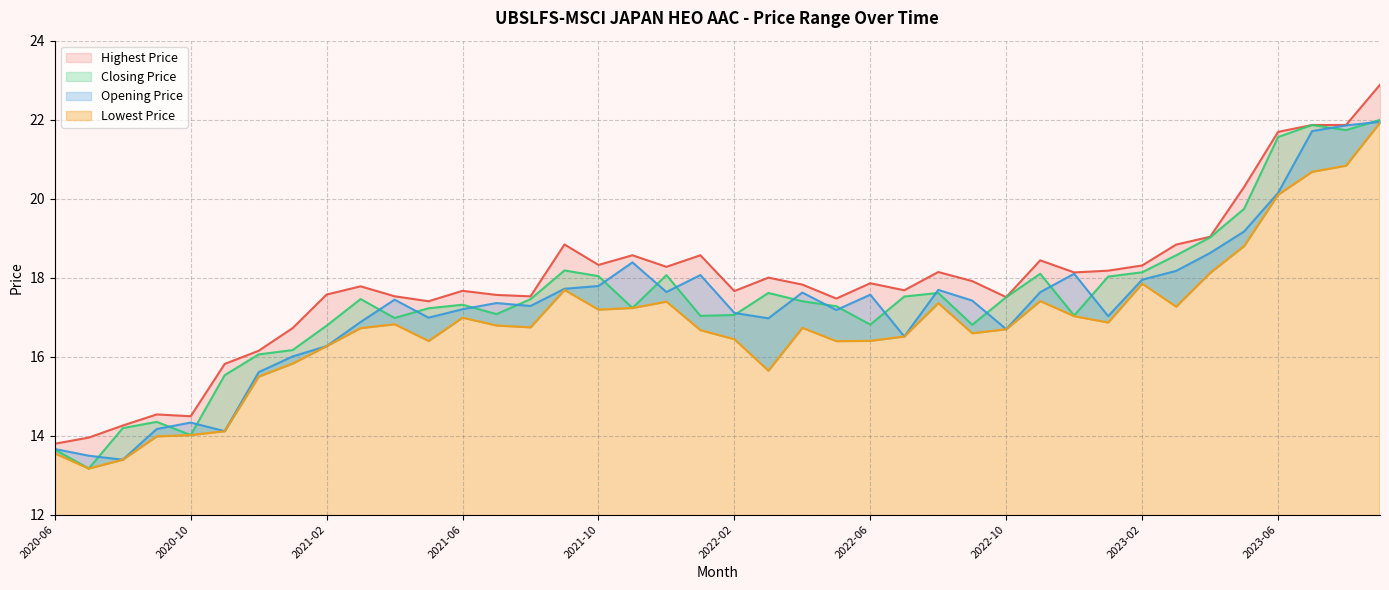

What is the total value across all series at 2021-09?

72.4